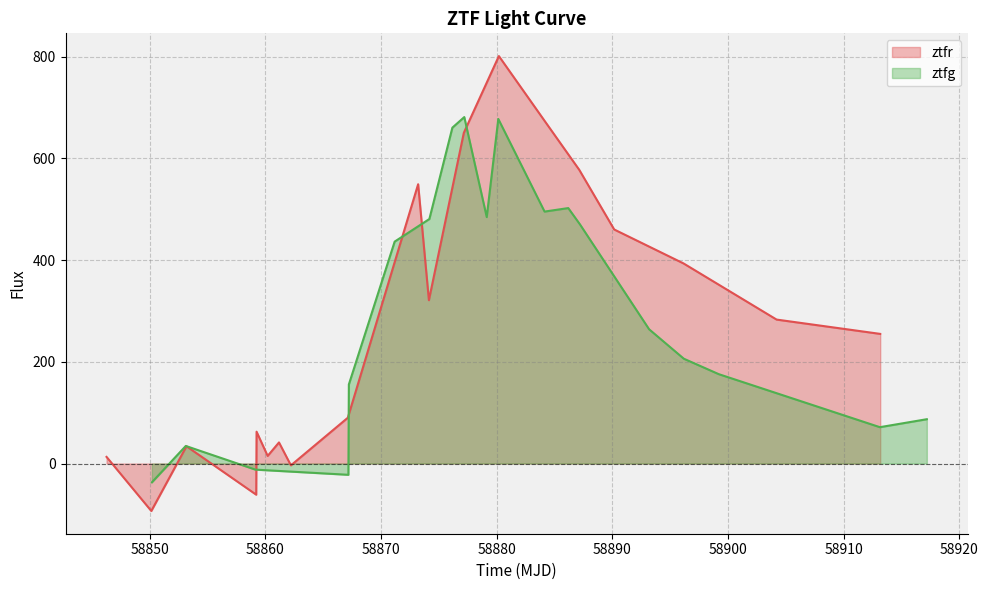

Count the number of categories in the chart.

19